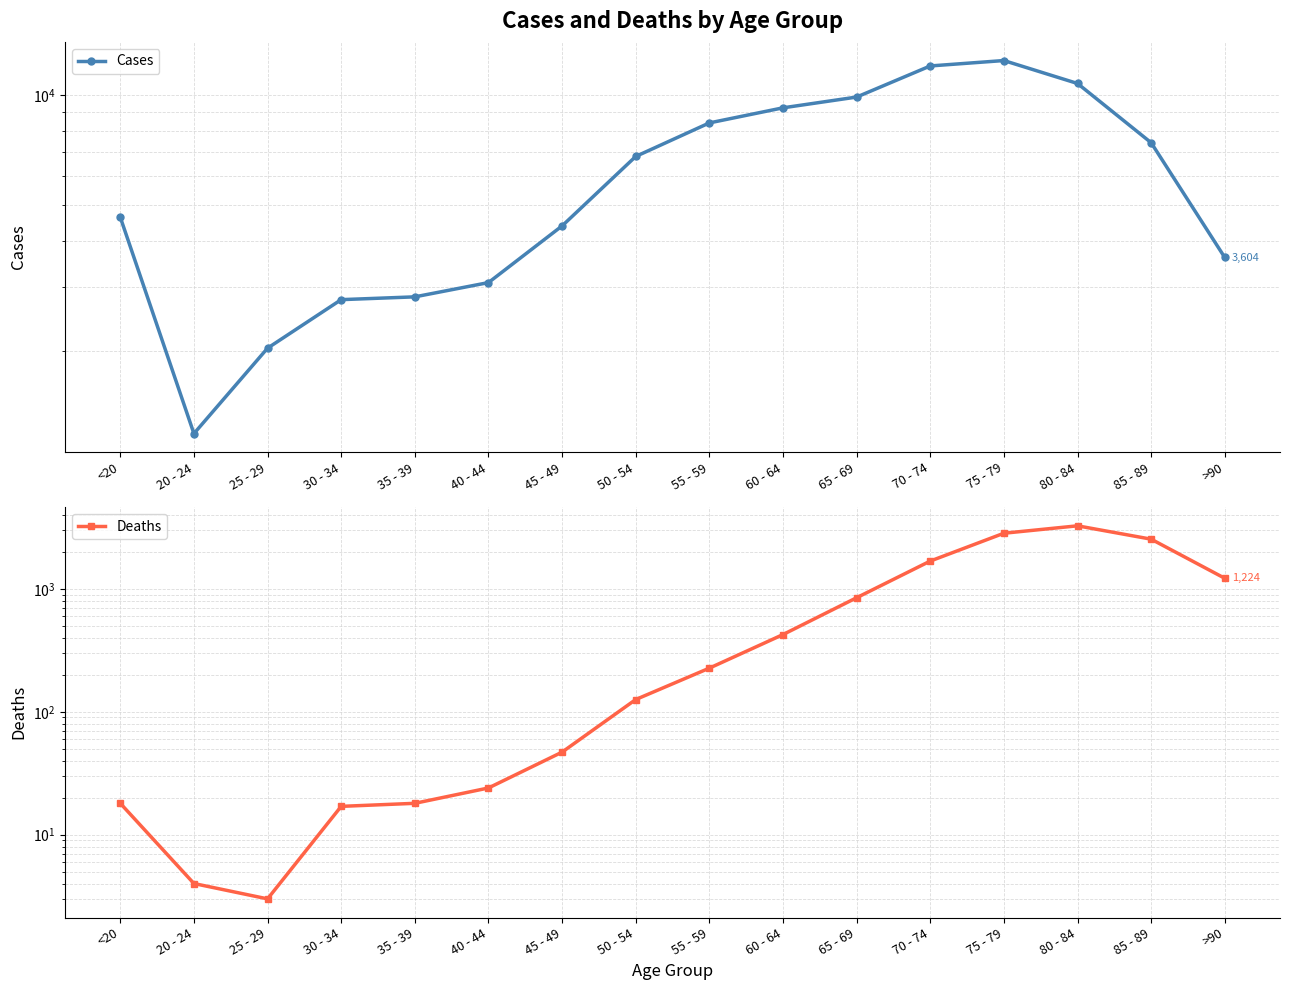

Which series has the largest total across all categories?

Cases